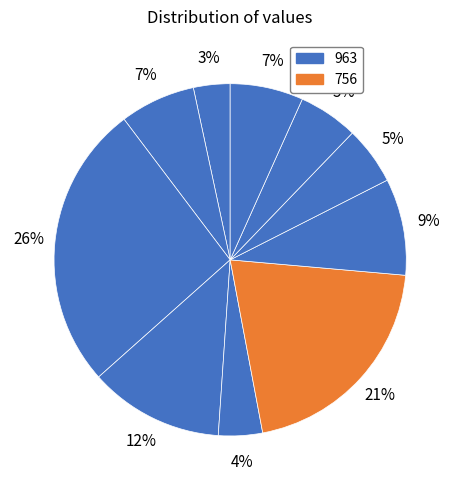

How many slices are in this pie chart?

10